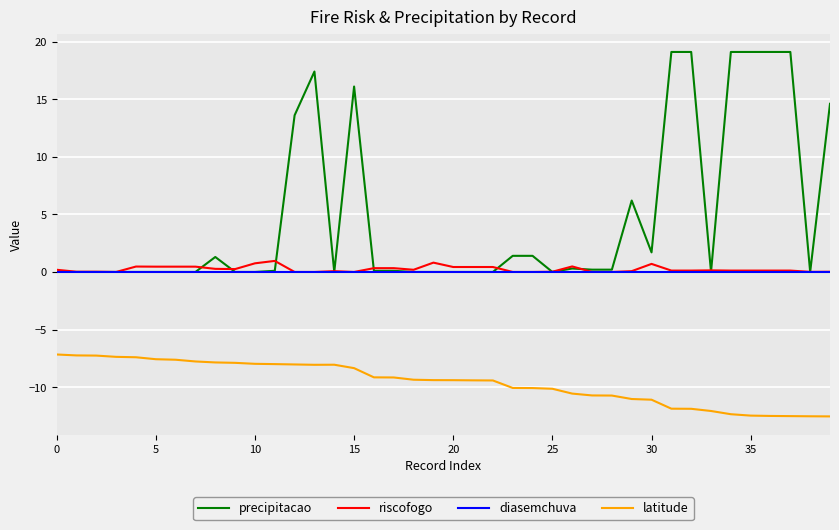

What are all the series names shown in the legend?

precipitacao, riscofogo, diasemchuva, latitude